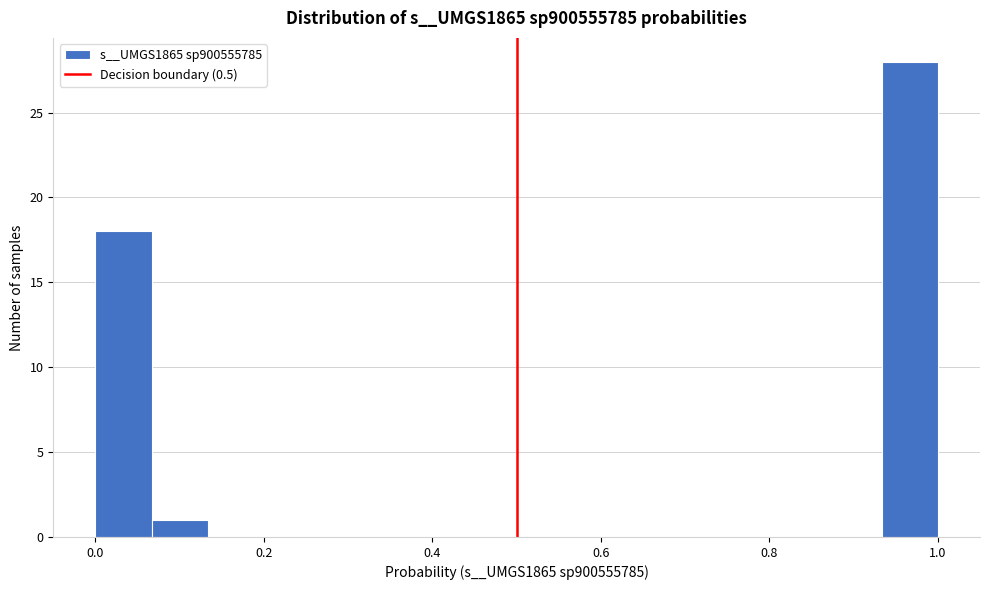

Read against the x-axis, roughly where is the centre of the tallest bar?

0.96